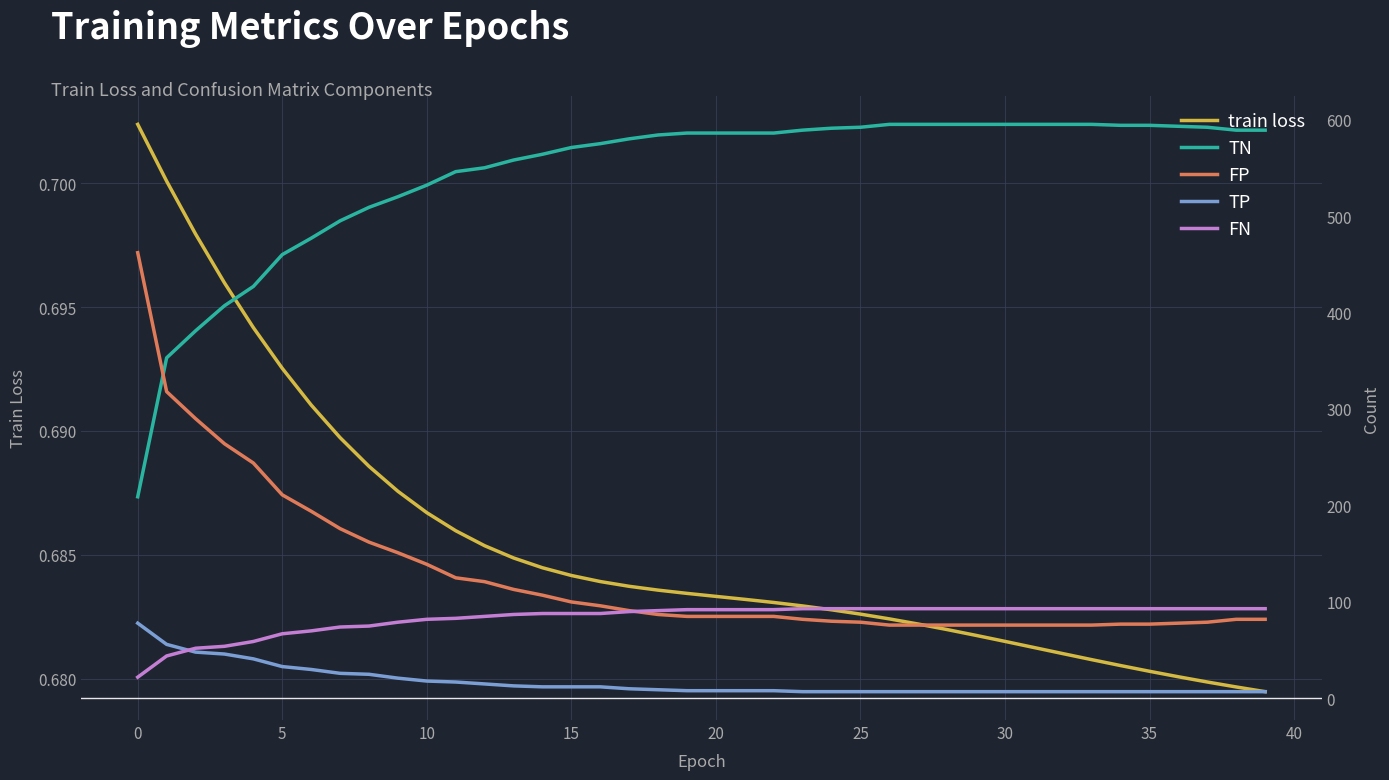

What is the label of the 15th point from the right?

25